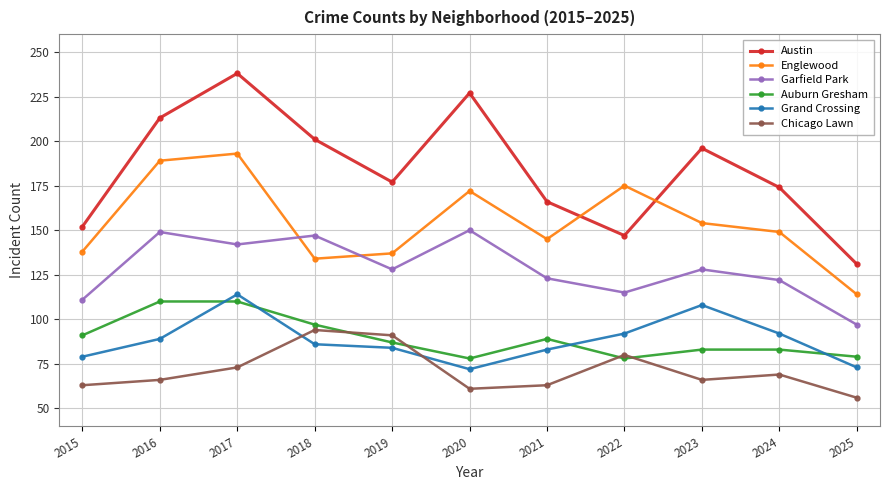

What is the sum of the Chicago Lawn values at 2022 and 2021?

143